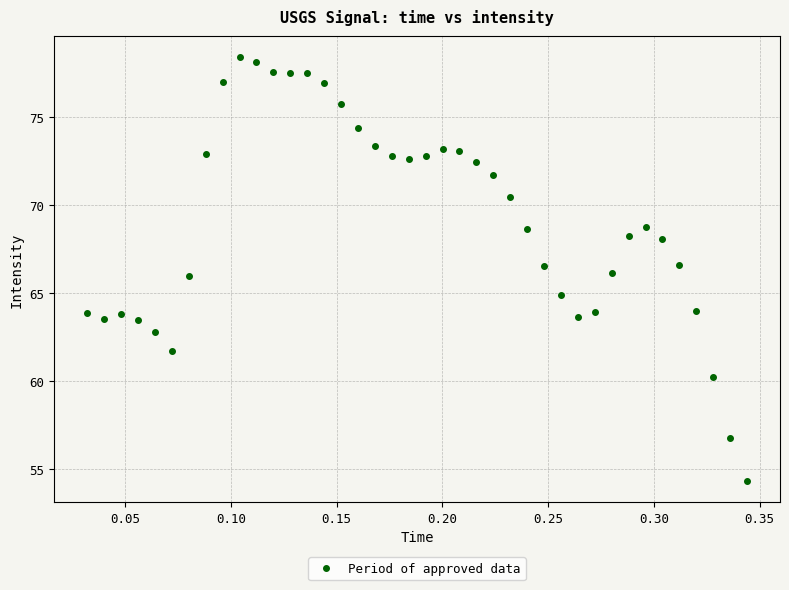

What is the range of Y values (max minus min)?

24.1